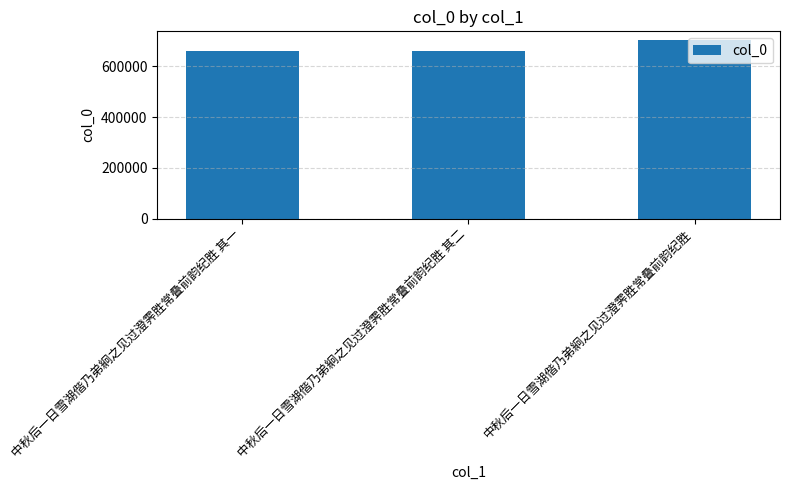

What is the change in value from 中秋后一日雪湖偕乃弟絅之见过澄霁胜常叠前韵纪胜 其一 to 中秋后一日雪湖偕乃弟絅之见过澄霁胜常叠前韵纪胜?

+42831